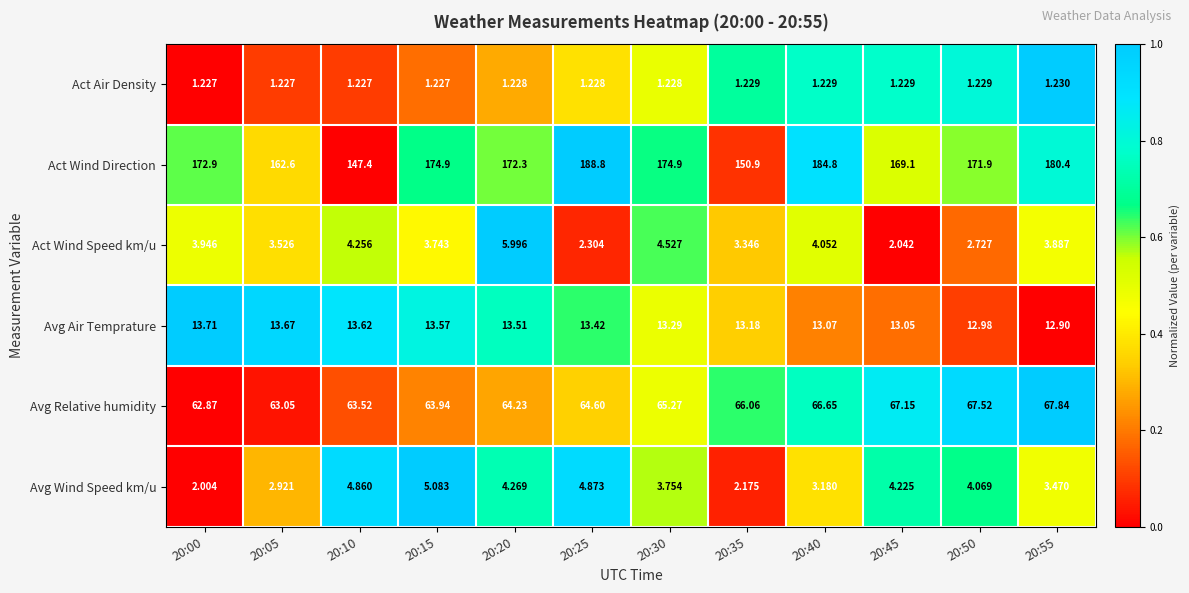

Which series has the largest total across all categories?

Act Wind Direction